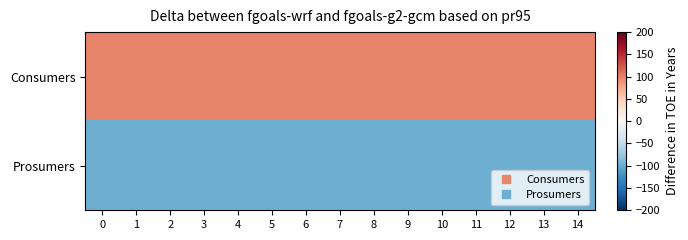

Which series has the largest range (max minus min)?

row_0